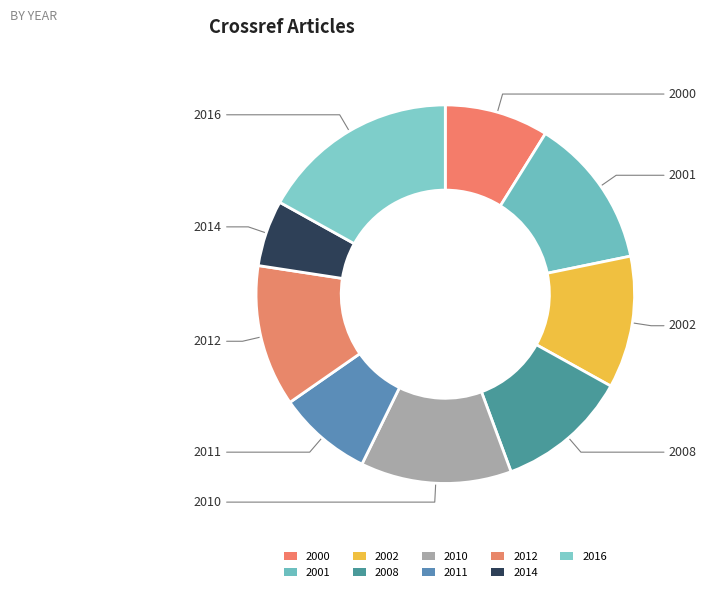

Rank the categories by value from lowest to highest.

2014, 2011, 2000, 2002, 2008, 2012, 2001, 2010, 2016